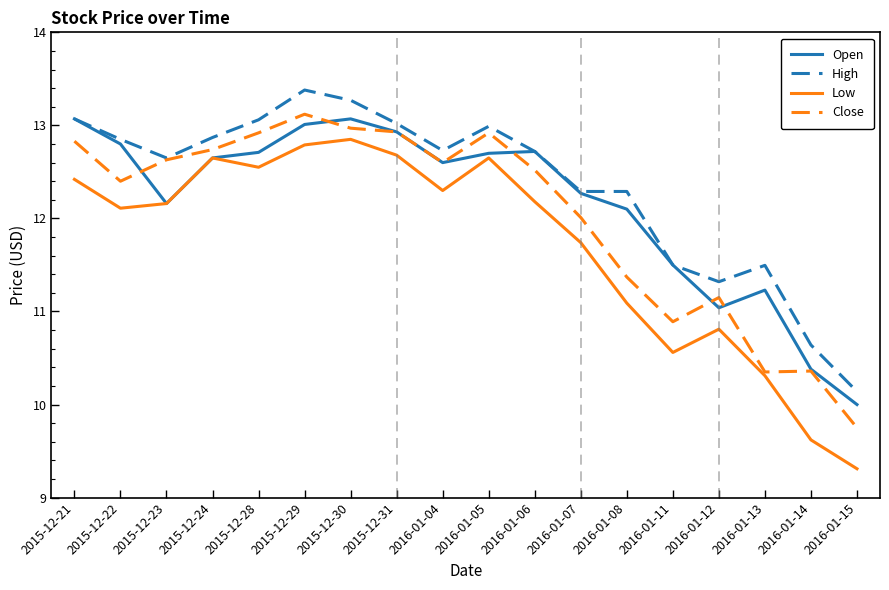

The Close series shows 20.1 at 2016-01-06. True or false?

False